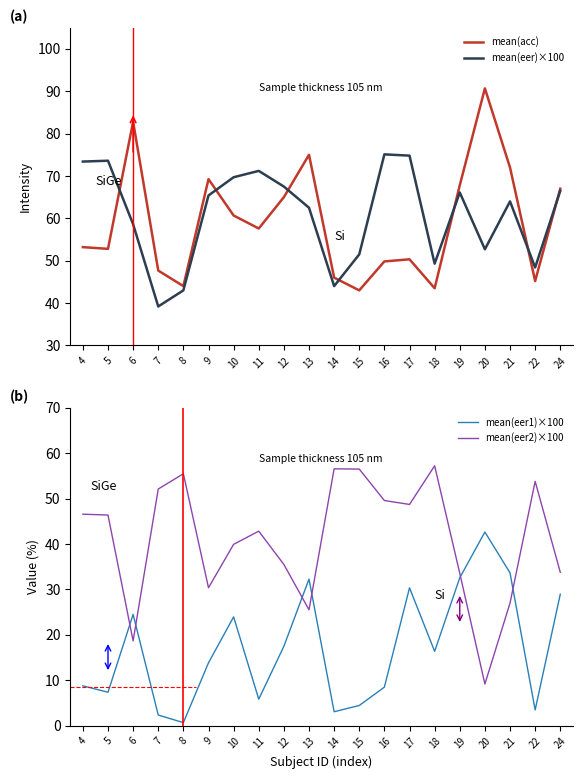

What is the average value of the mean(eer2)×100 series?

41.0